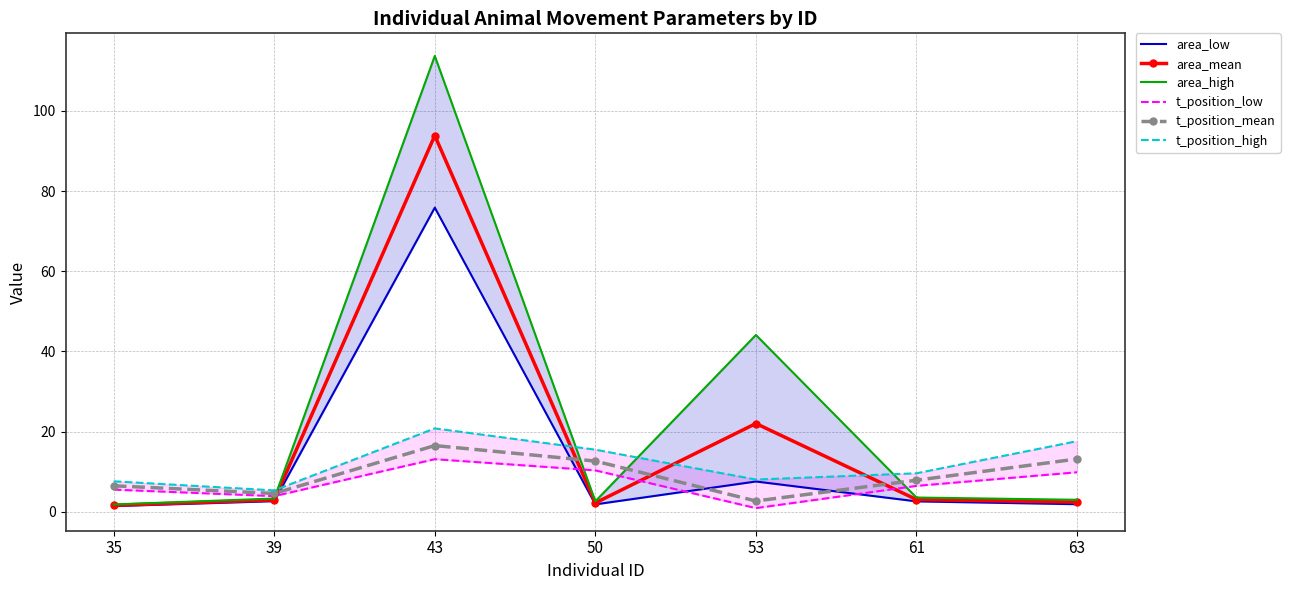

What is the value of the t_position_low point at the 2nd from the left?

3.9